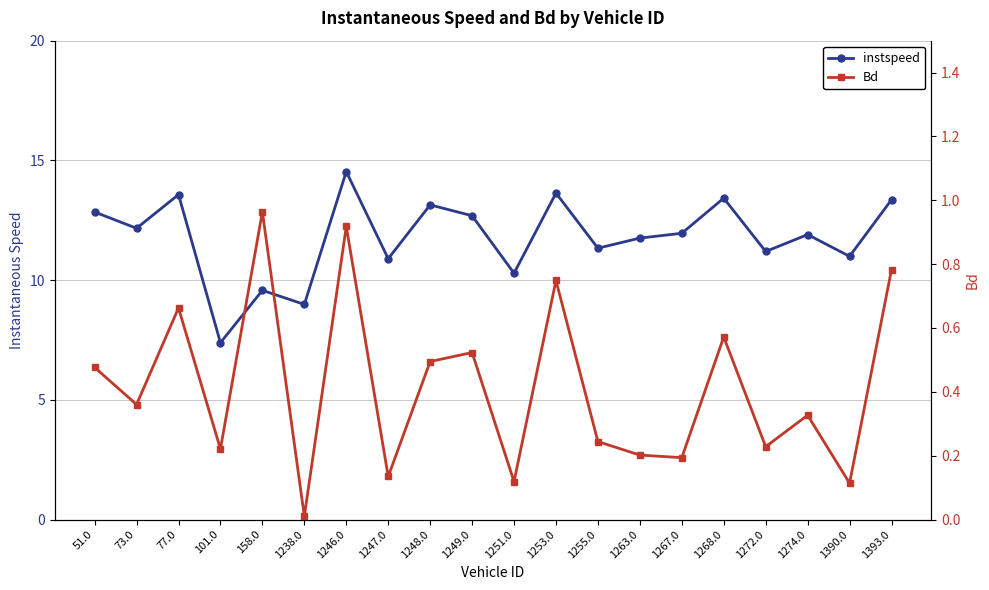

At 1253.0, list the series in order from smallest to largest.

Bd, instspeed